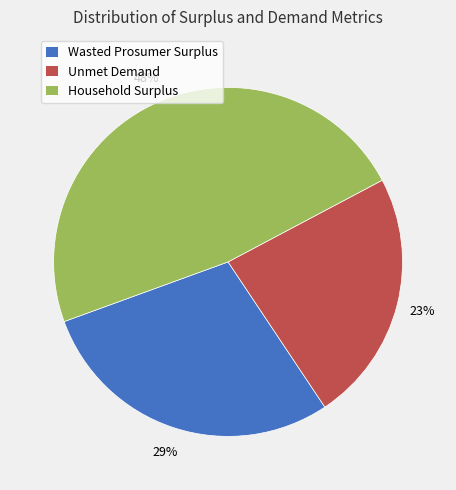

How many segments does this pie chart have?

3